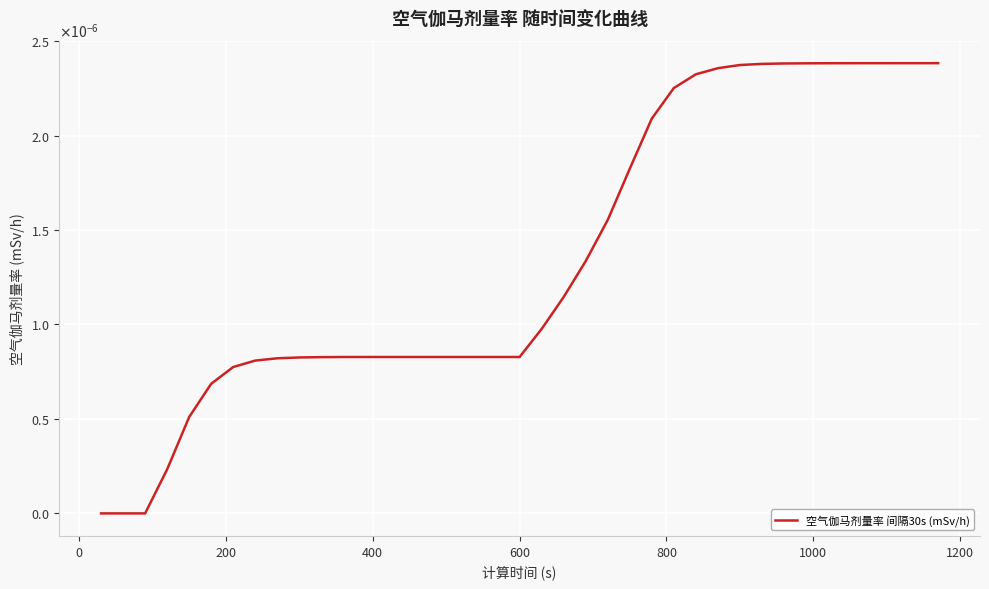

How many positive values are there?

36